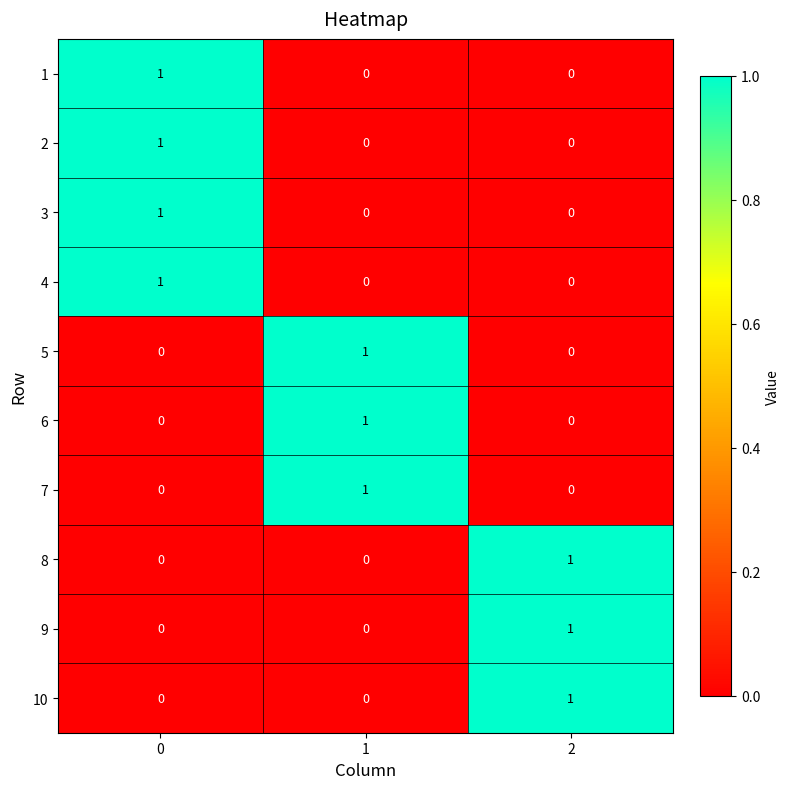

What is the maximum value shown in the chart?

1